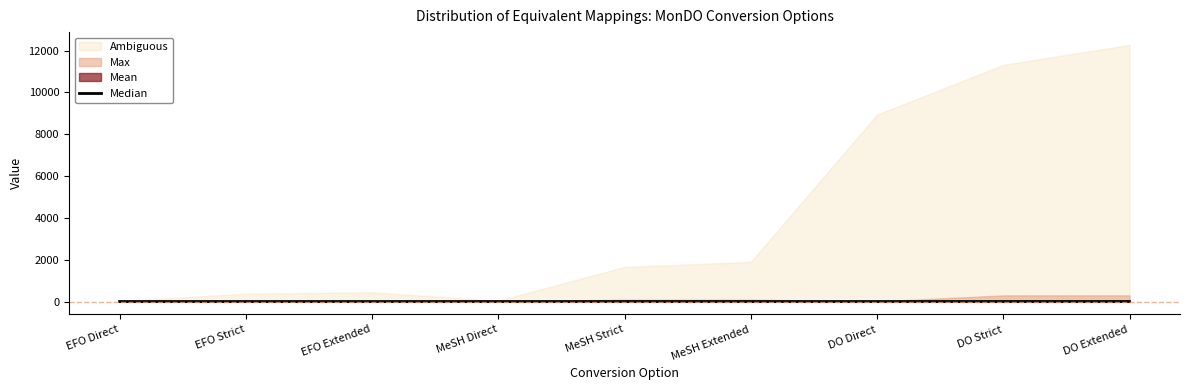

What is the label of the 5th point from the right?

MeSH Strict